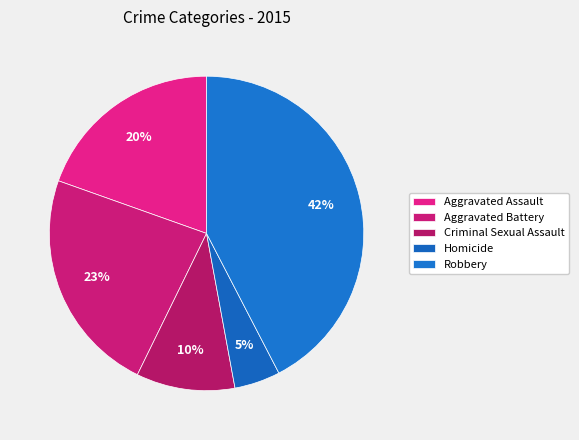

Which category has the smallest portion of the pie?

Homicide